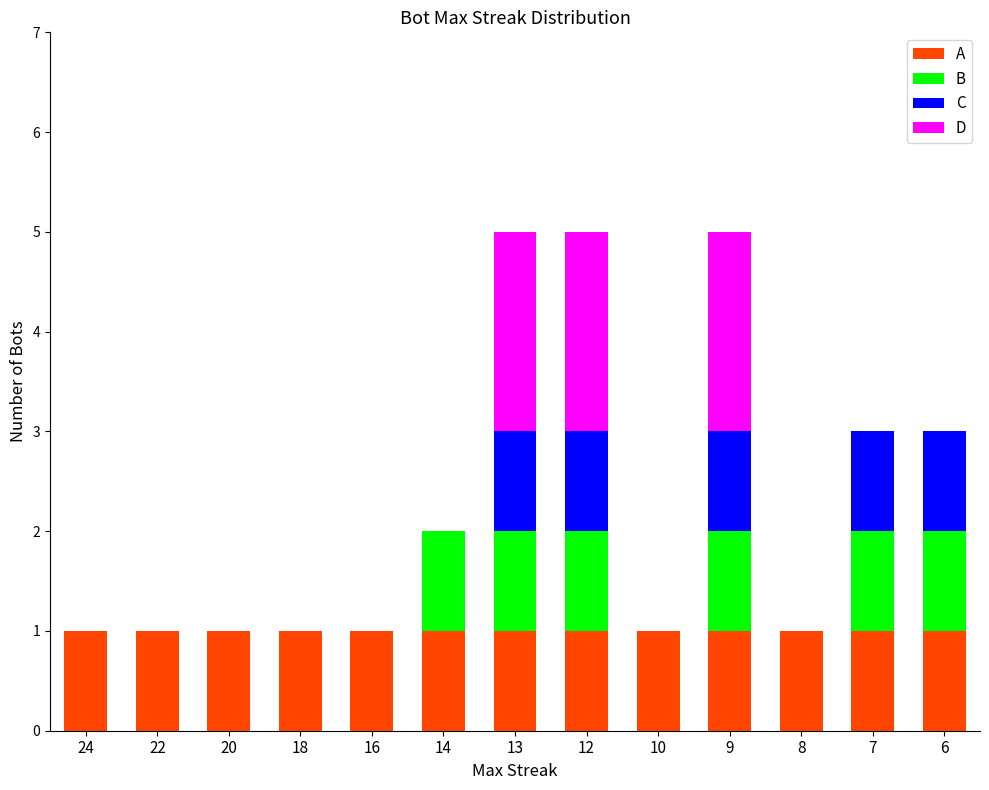

The value of A at 13 is 1. True or false?

True